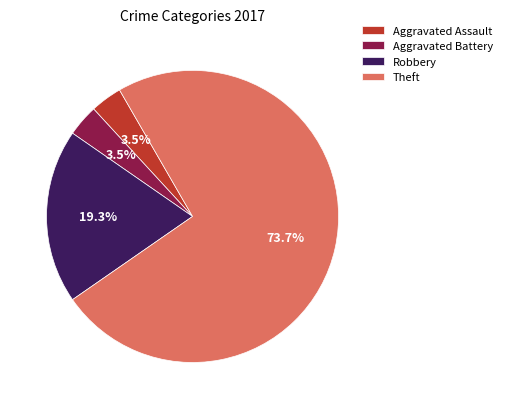

Combined, do Aggravated Battery and Theft account for over 50%?

Yes